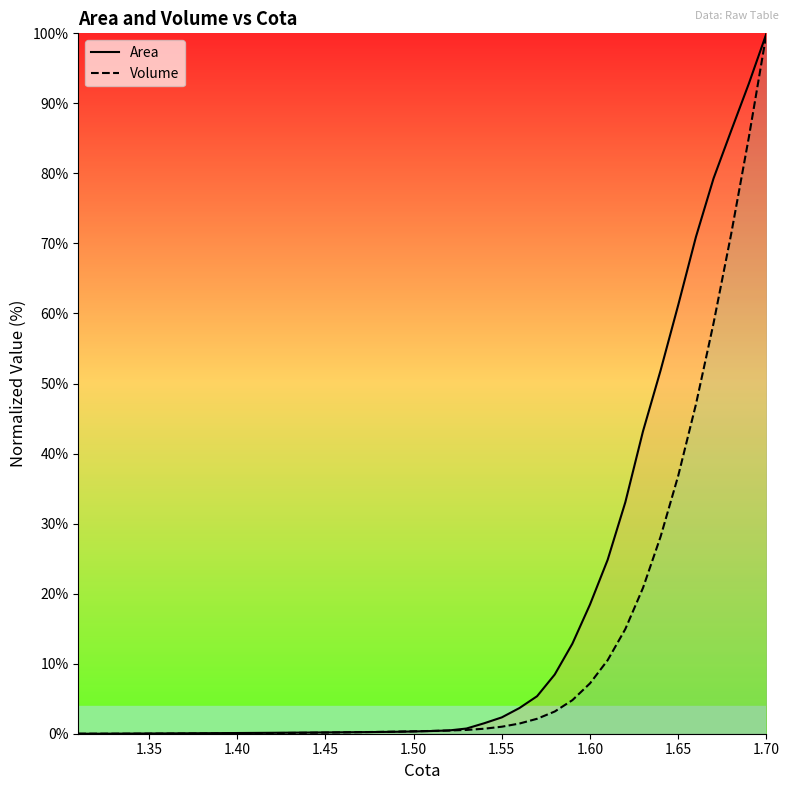

True or false: Area has more than 0 points higher than both neighbors.

False